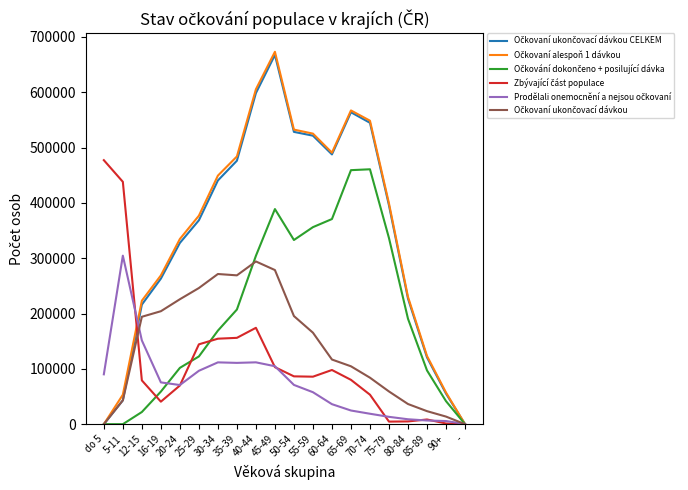

What is the spread (max minus min) of values at 50-54?

461451